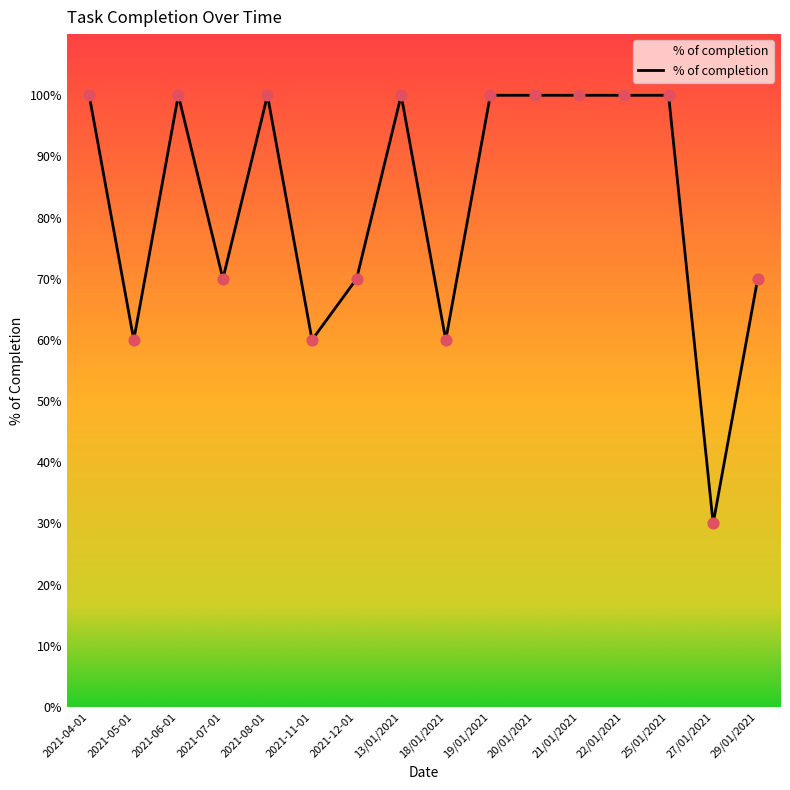

Approximately how many times larger is the value at 27/01/2021 compared to 19/01/2021?

0.3